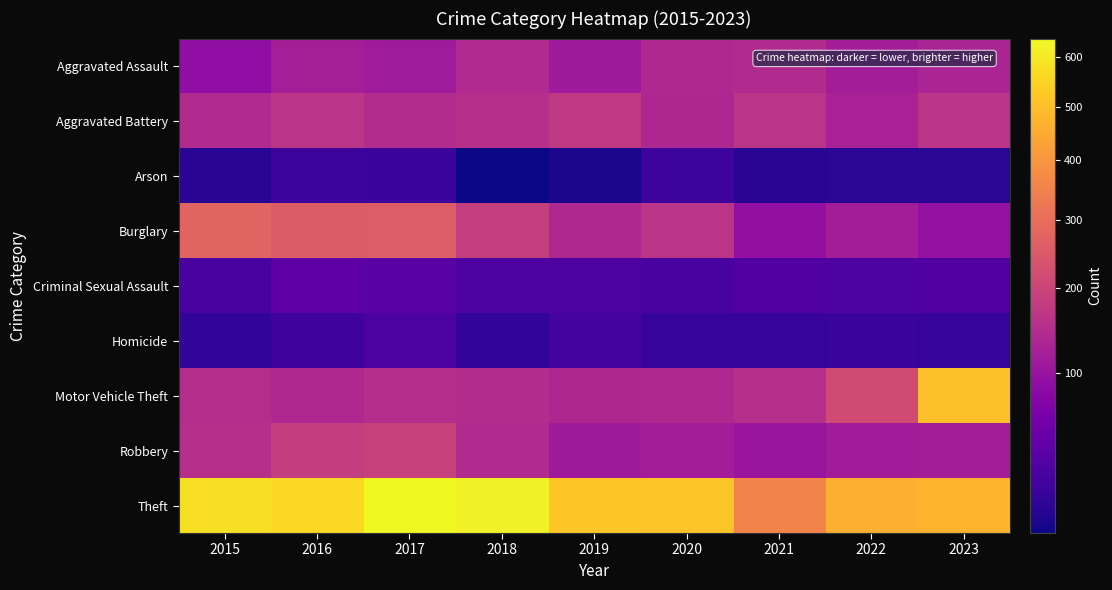

At which category is the sum across all series the highest?

2017